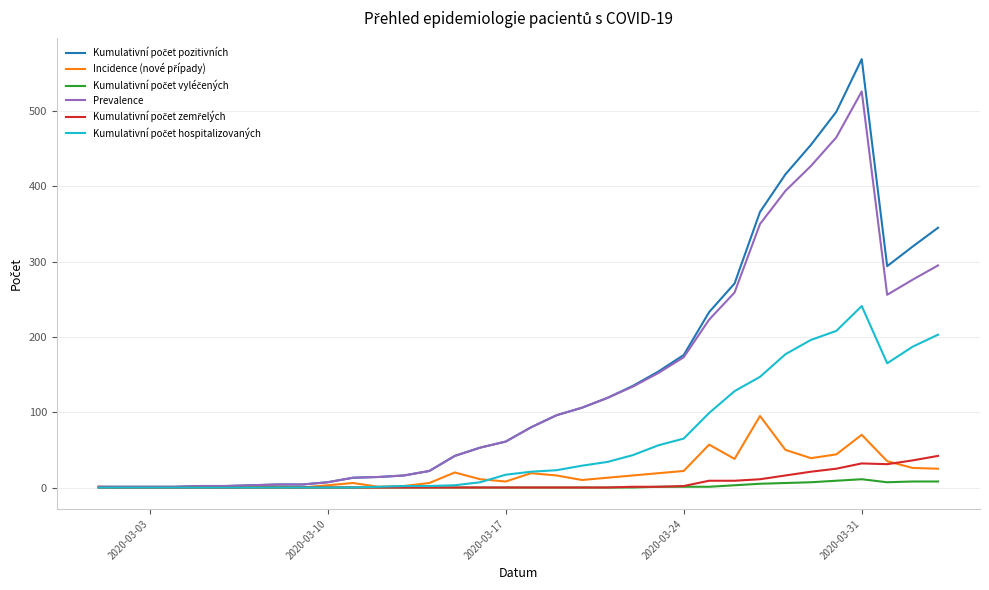

What is the greatest value displayed?

569